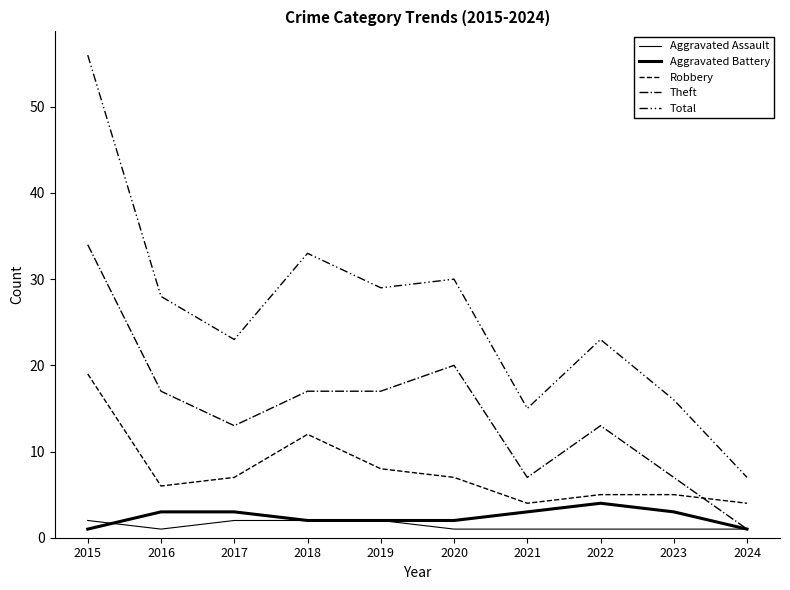

Which category has the highest value across all series?

2015